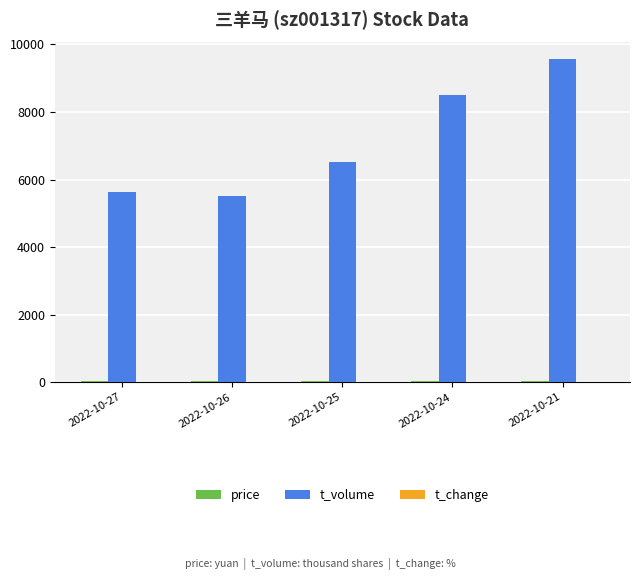

The value of t_volume at 2022-10-27 is 5645.0. True or false?

True